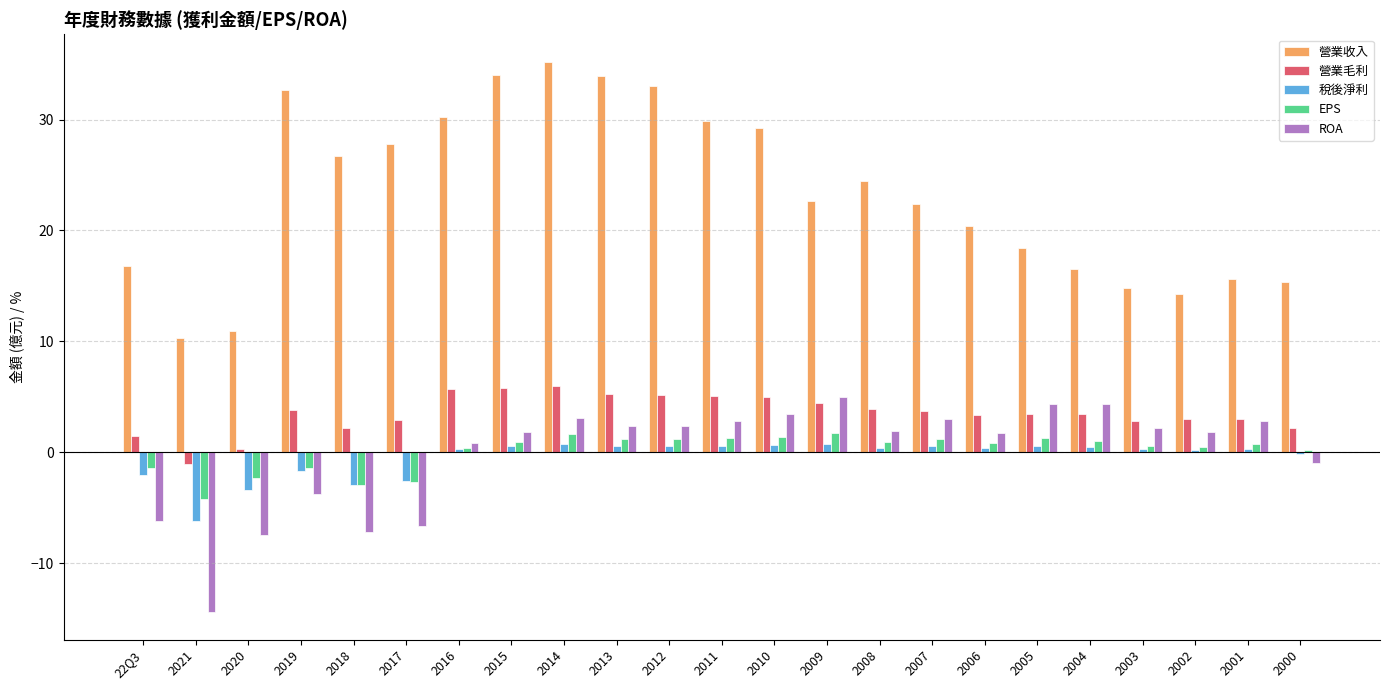

What is the sum of all 營業毛利 values?

81.0